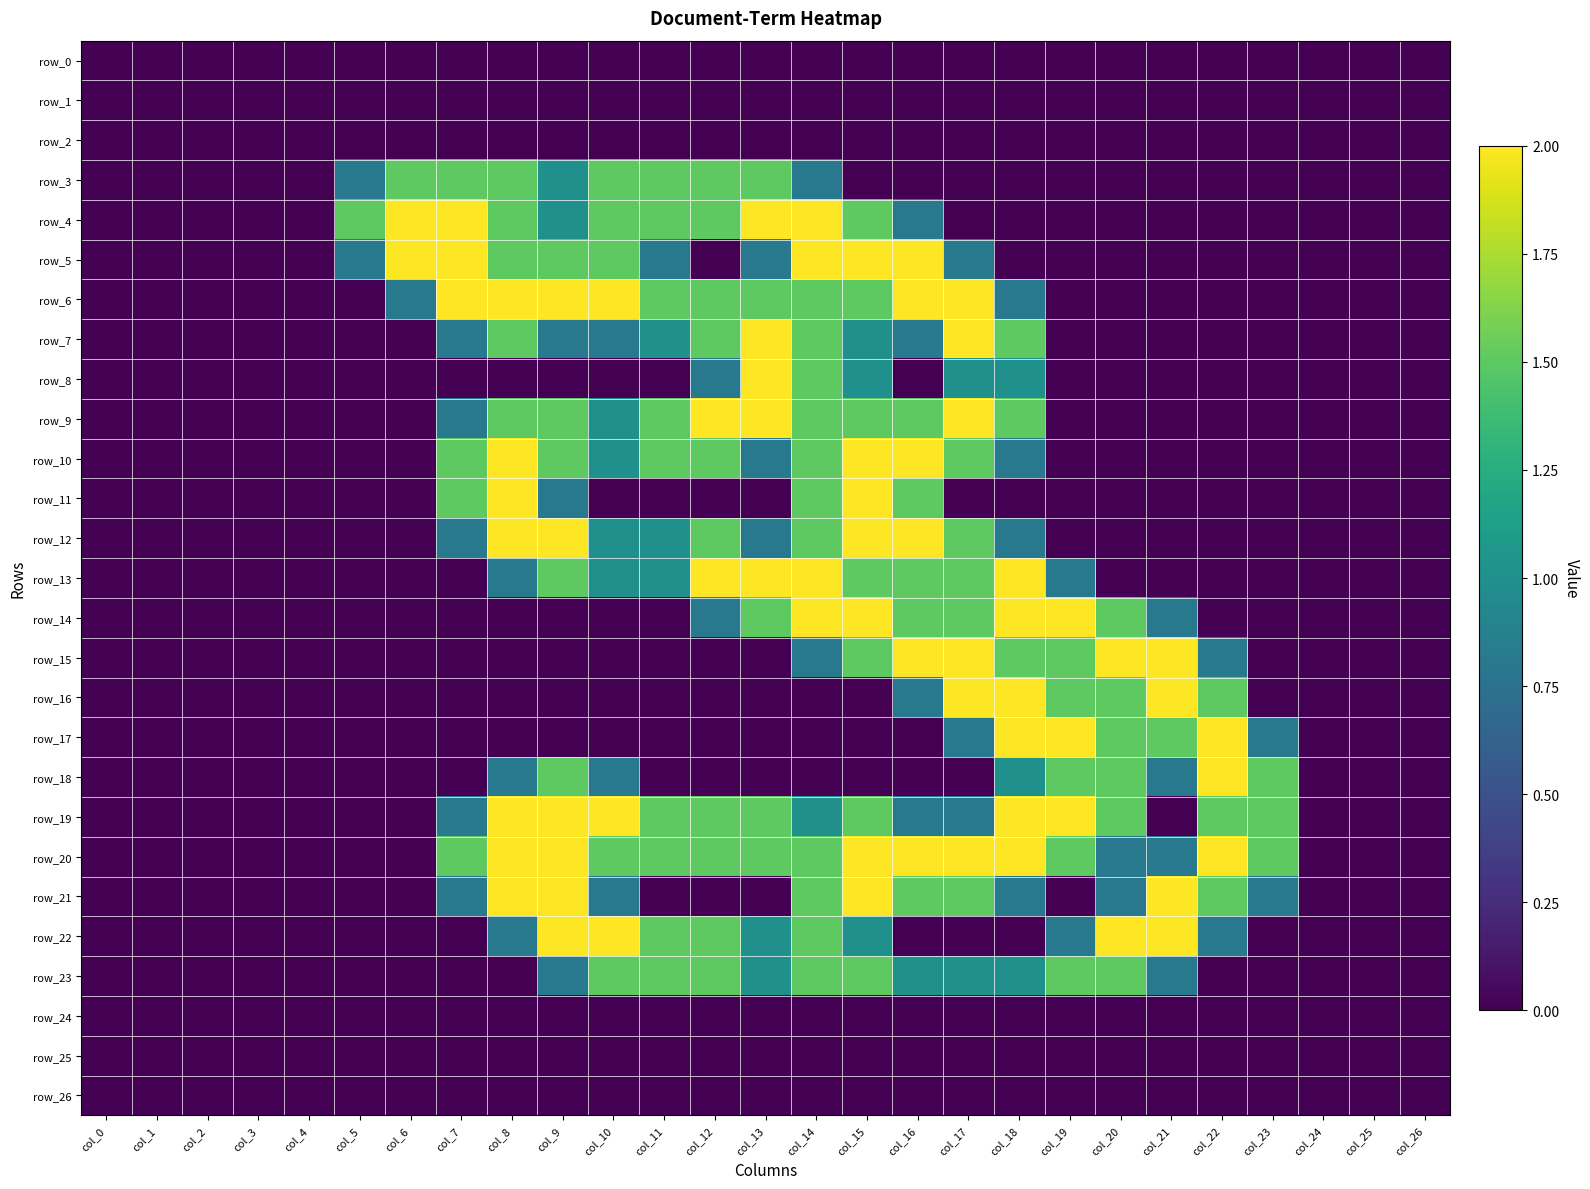

Rank the series at col_12 from highest to lowest value.

row_9, row_13, row_3, row_4, row_6, row_7, row_10, row_12, row_19, row_20, row_22, row_23, row_8, row_14, row_0, row_1, row_2, row_5, row_11, row_15, row_16, row_17, row_18, row_21, row_24, row_25, row_26